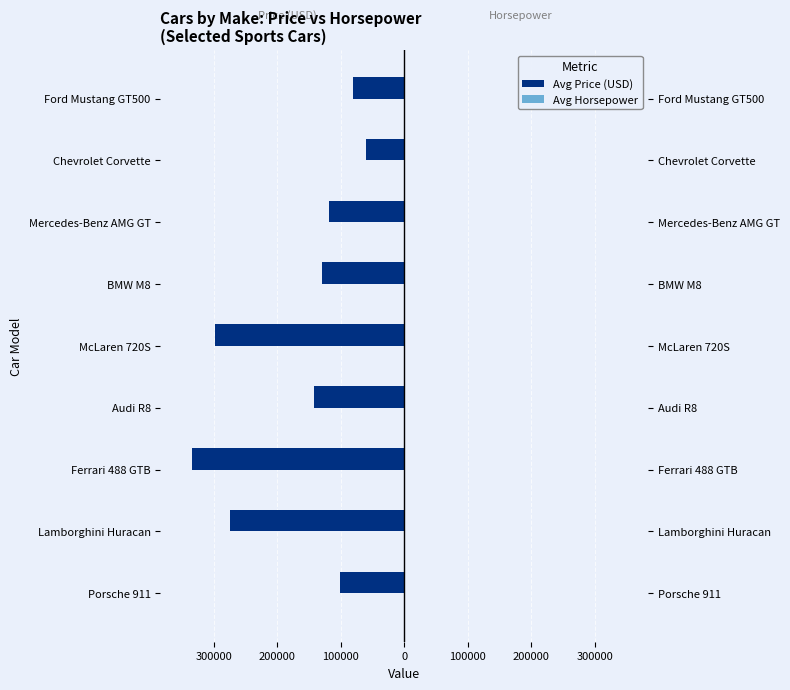

Rank the series at BMW M8 from highest to lowest value.

Avg Horsepower, Avg Price (USD)